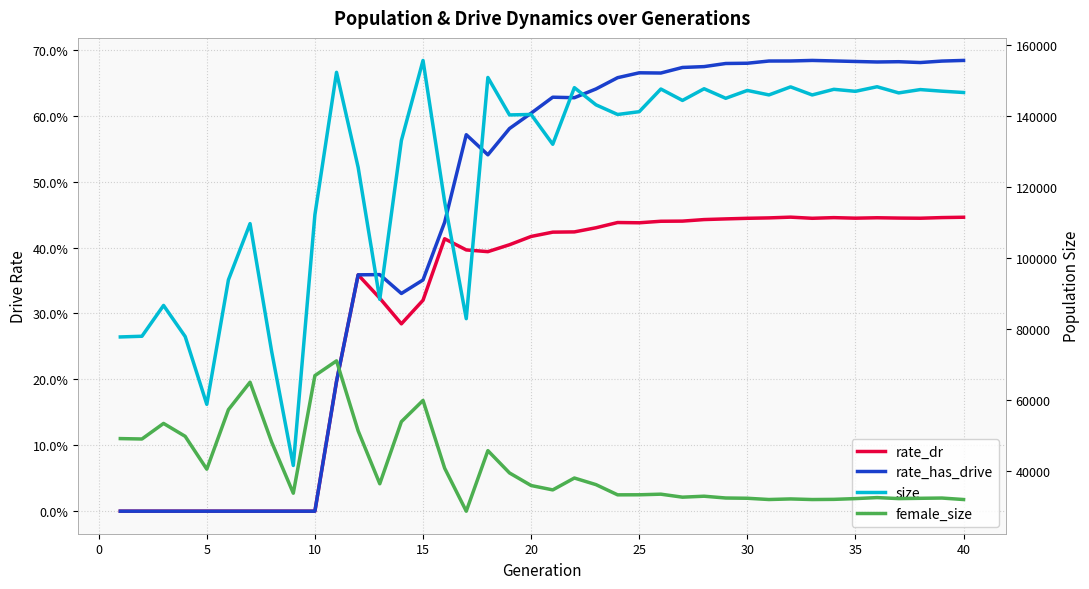

True or false: rate_has_drive and rate_dr intersect in this chart.

False